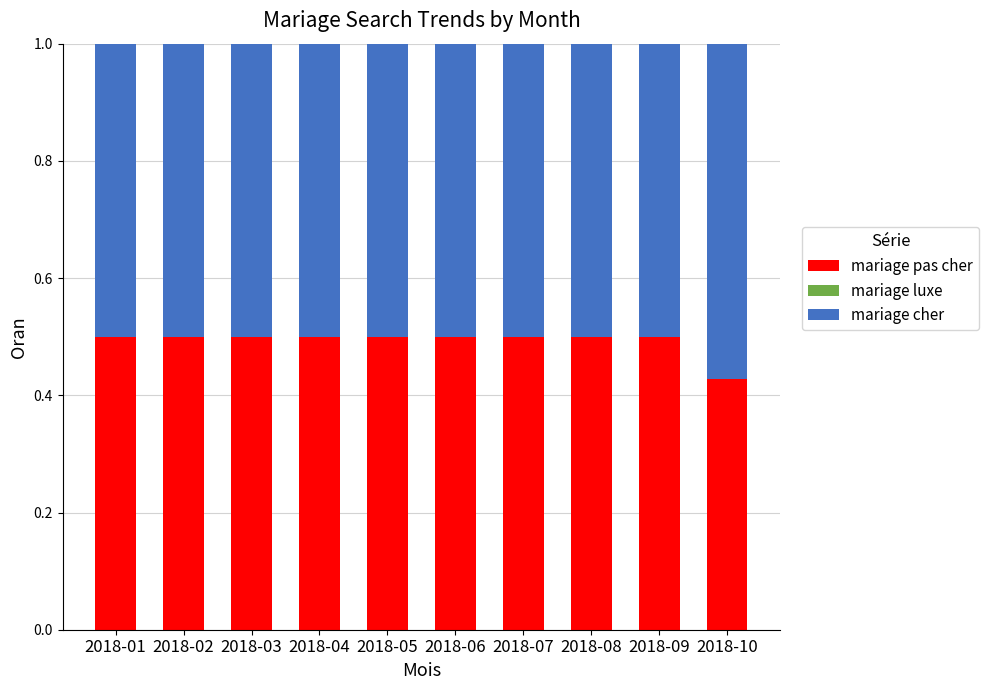

True or false: mariage pas cher has a value of 0.5 at 2018-08.

True